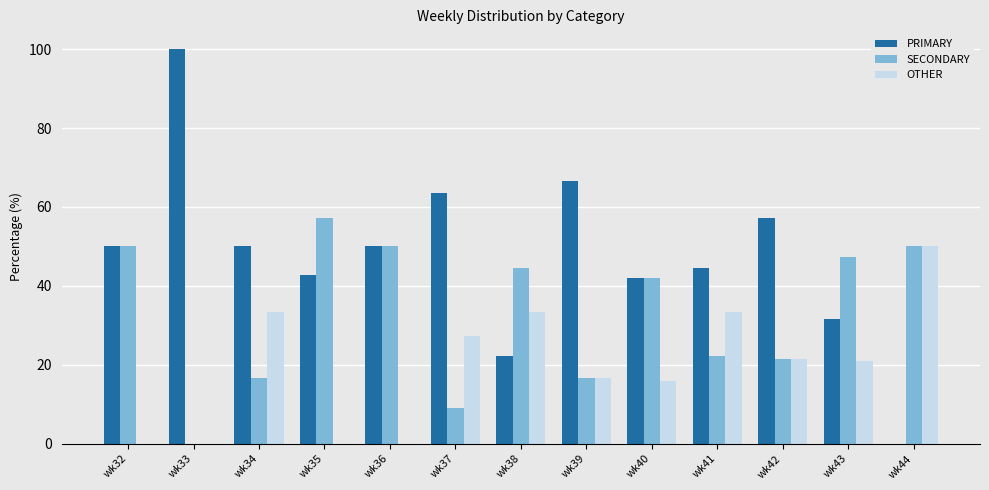

How many groups of bars are there?

13